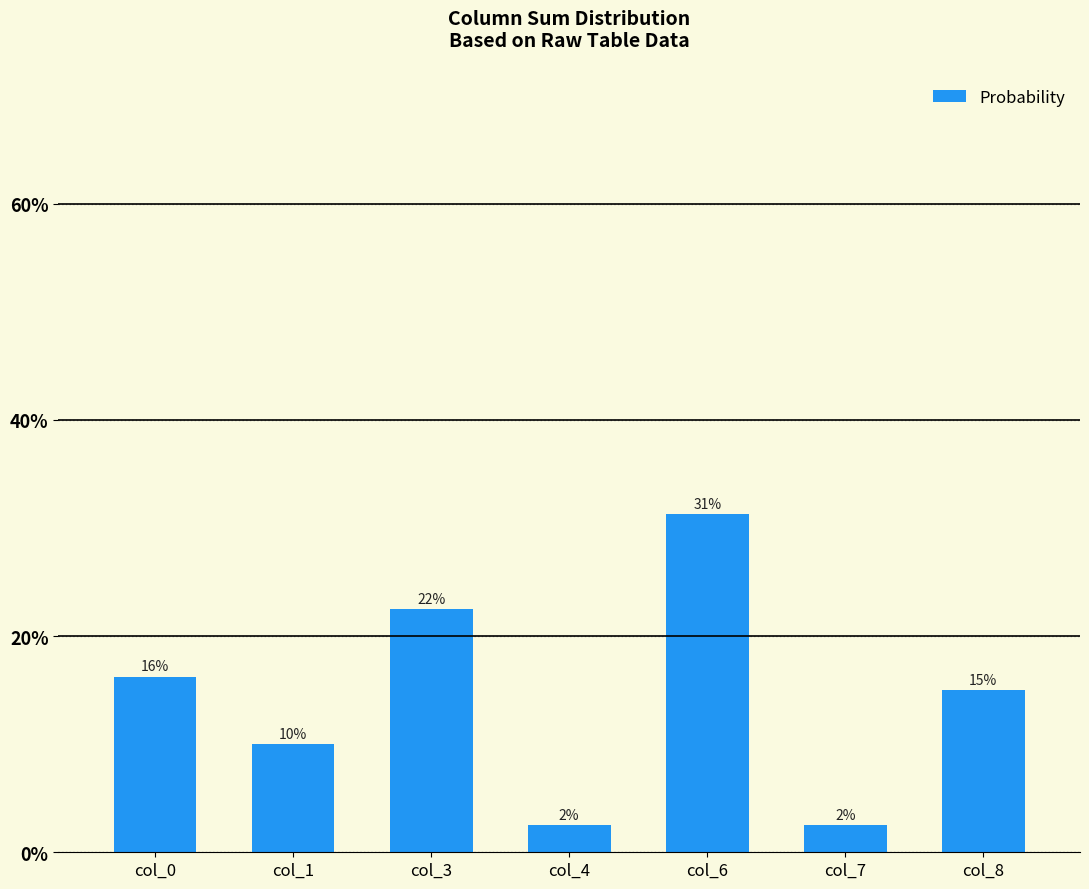

What is the approximate value at col_6?

0.3